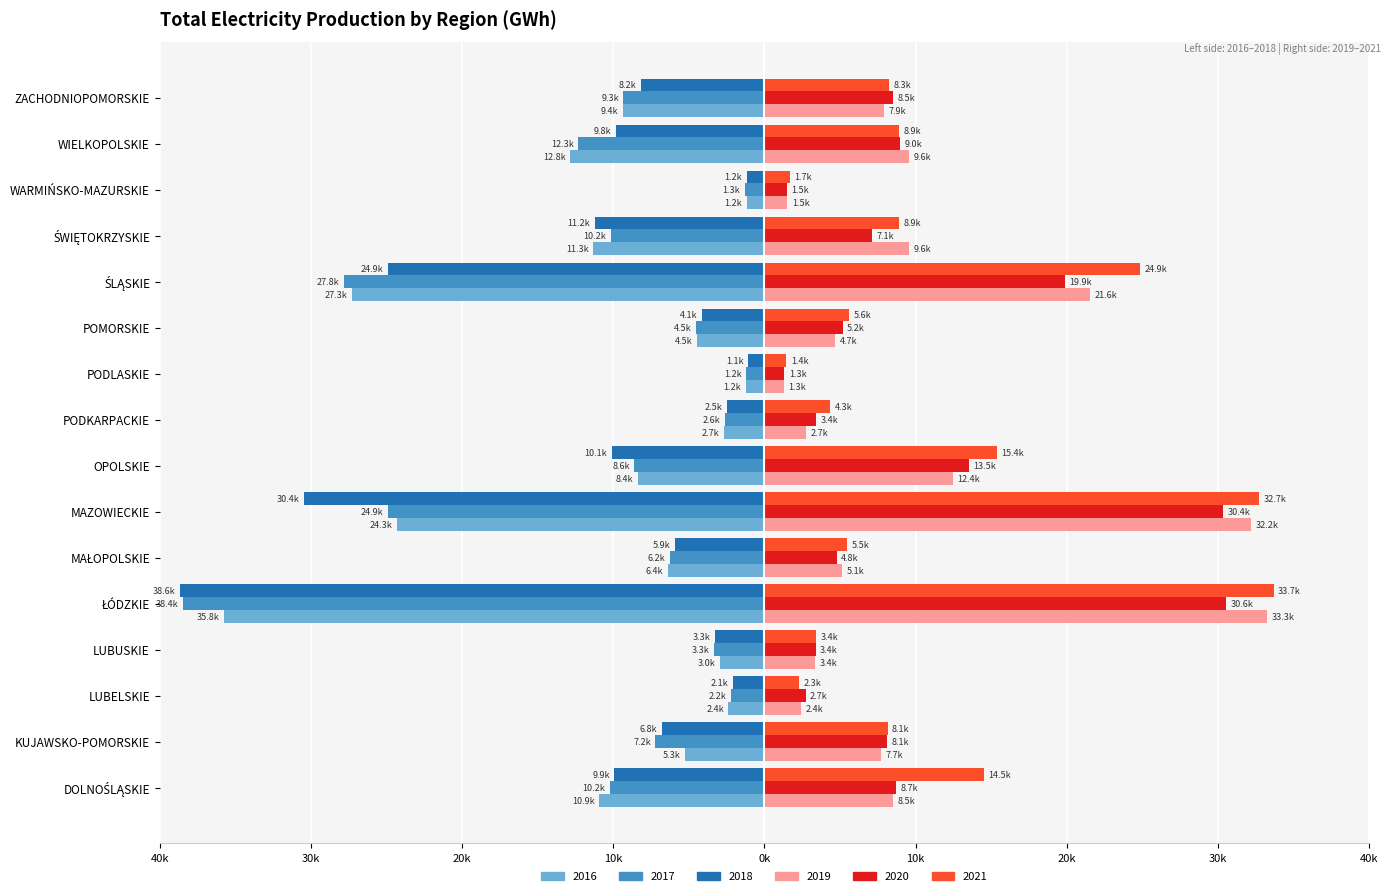

Between DOLNOŚLĄSKIE and ŁÓDZKIE, which series saw the biggest shift?

2018